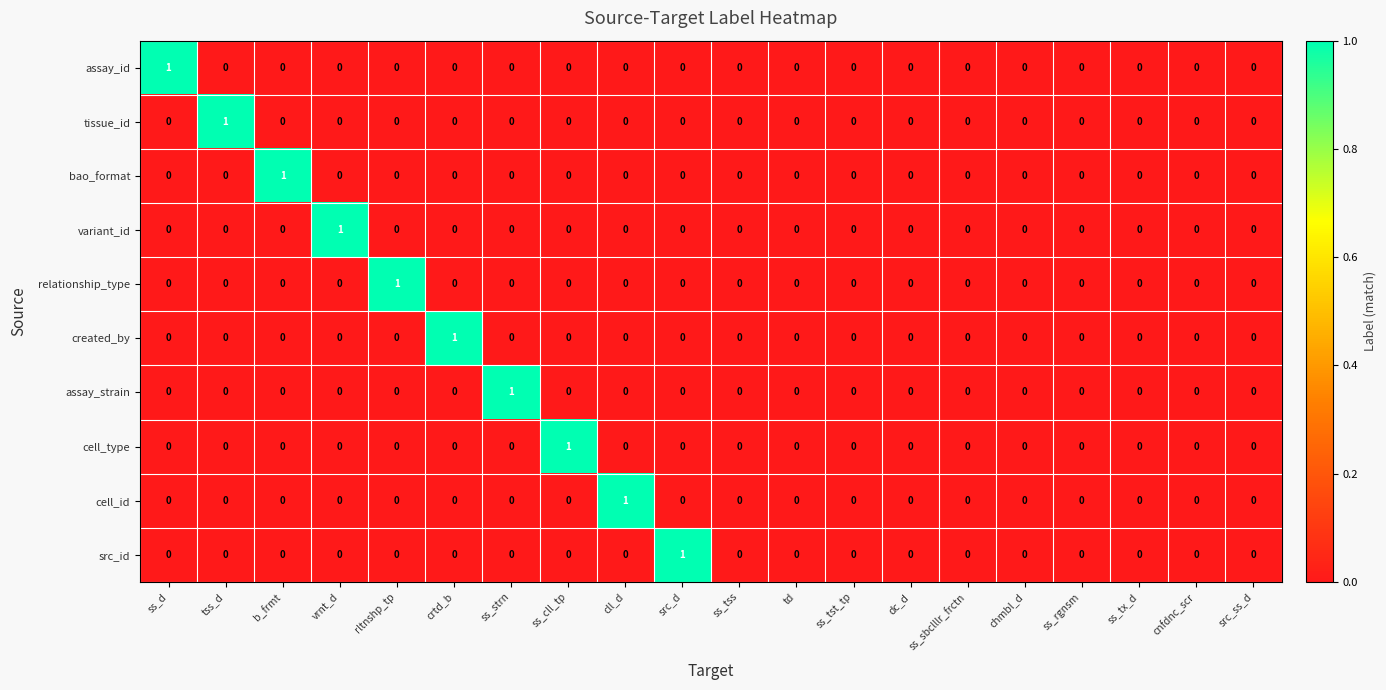

Count the tissue_id values in the range 0 to 1.

20